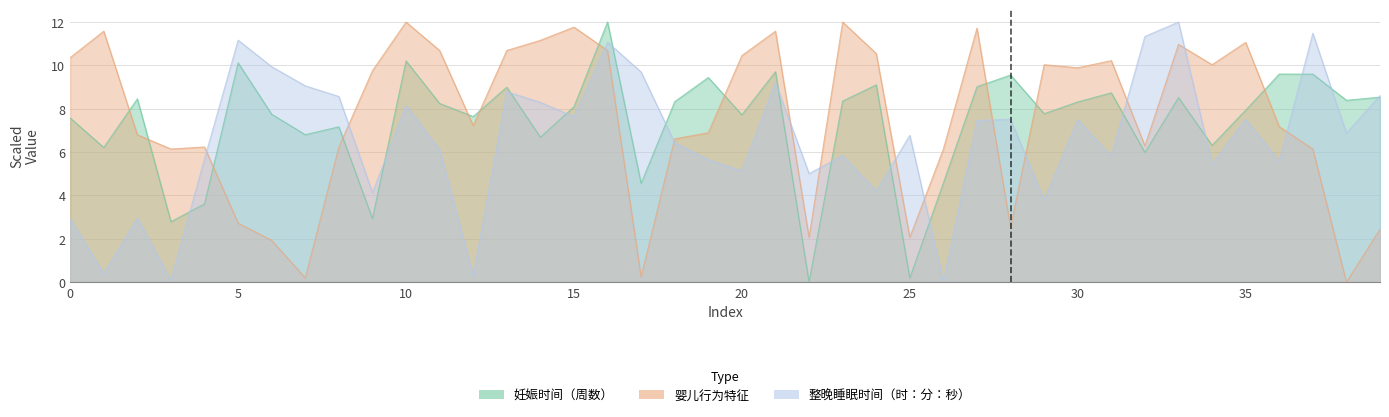

Where is the first local minimum for 婴儿行为特征?

3